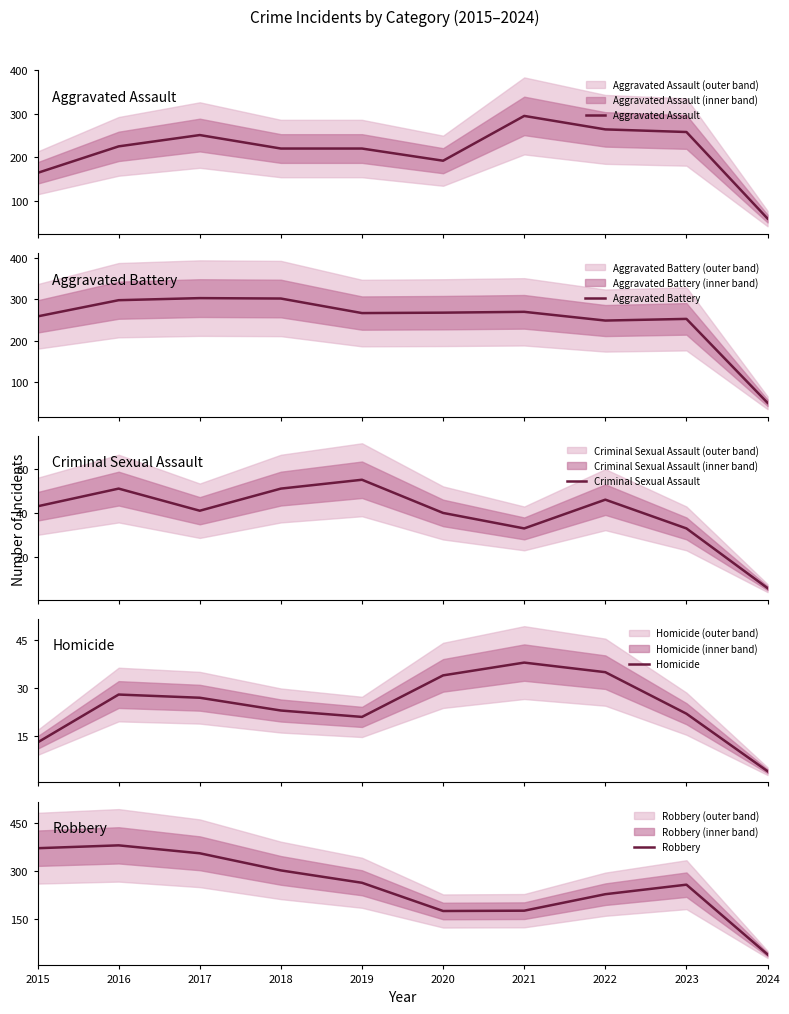

At which label does Aggravated Battery first exceed 268?

2016